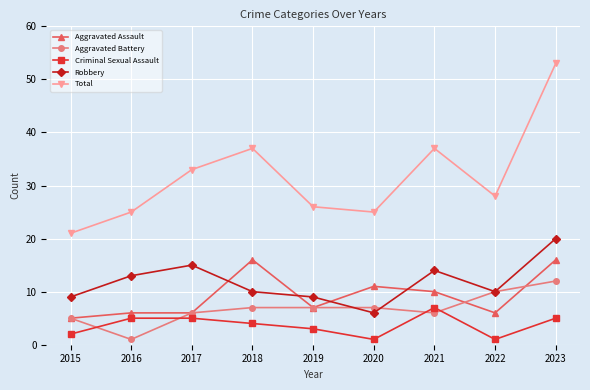

True or false: Aggravated Assault and Criminal Sexual Assault intersect in this chart.

False